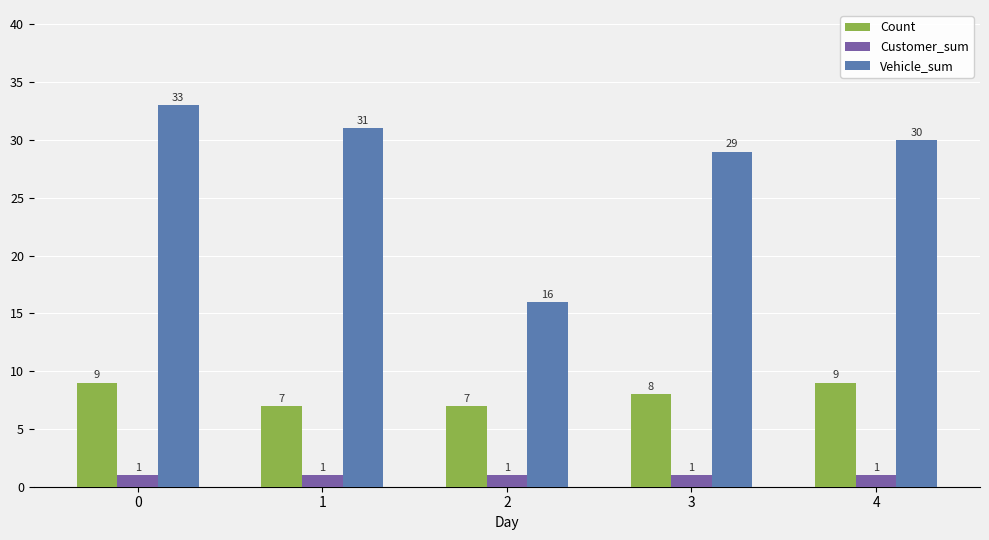

Which series has the largest range (max minus min)?

Vehicle_sum